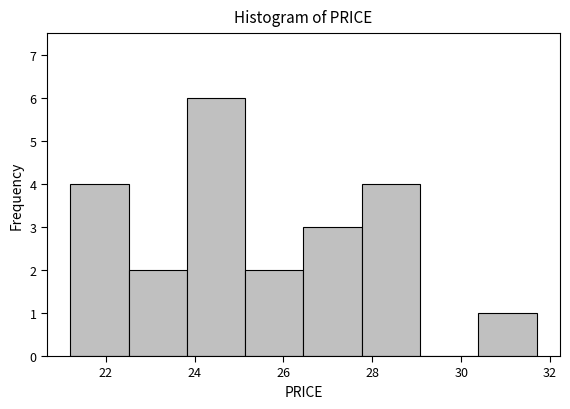

What is the height of the bar covering 21.2 to 22.6 on the x-axis? Neither the bar edges nor the heights are printed on the chart, so give them approximately, as read against the axes.

4